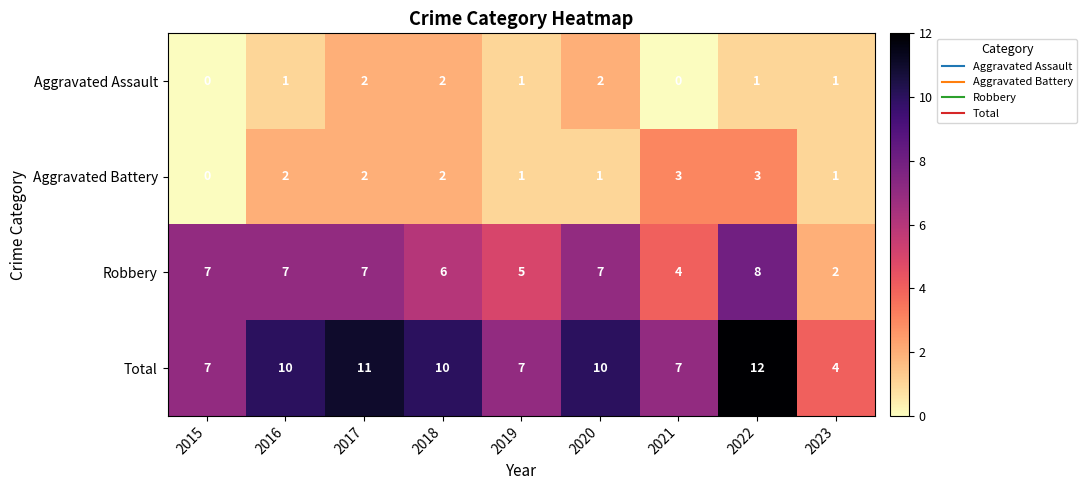

How many data points in Aggravated Battery are less than 2?

4